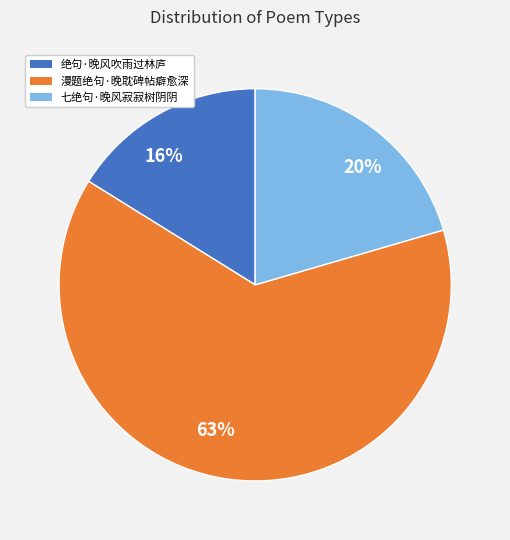

How many slices are in this pie chart?

3